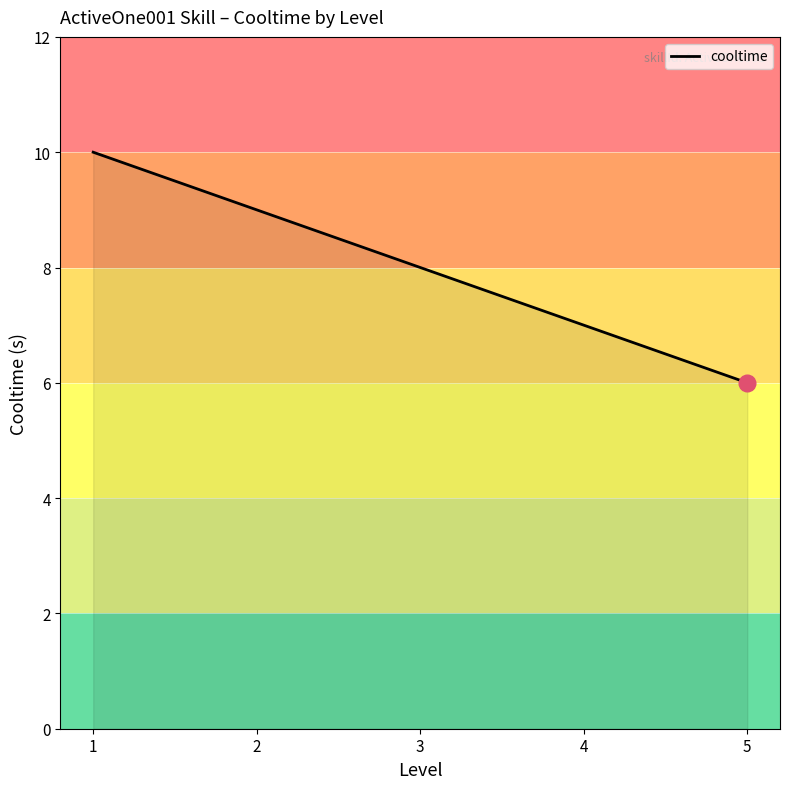

Is it true that the value at 1 is 18?

False